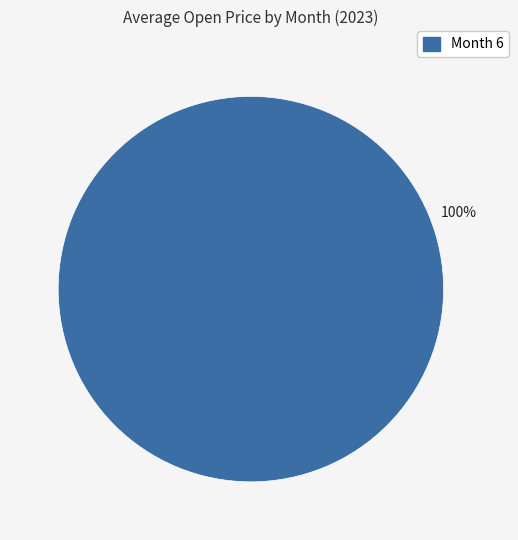

Count the number of slices in the pie.

1